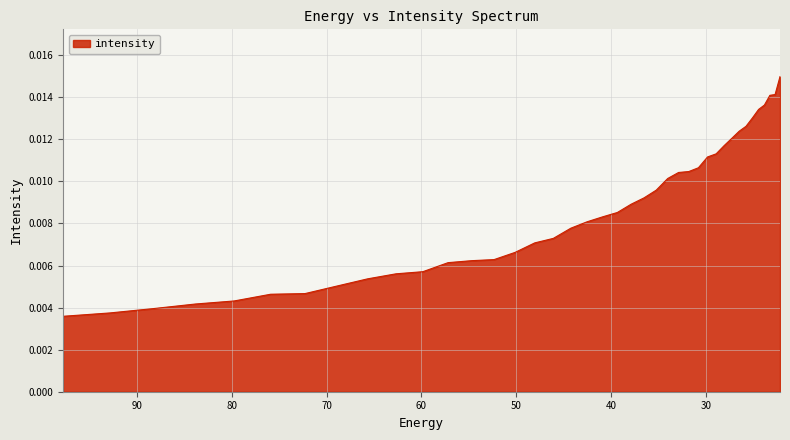

List the labels in order of value, largest first.

22.215462, 22.734882, 23.282911, 23.861408, 24.472345, 25.117828, 25.800108, 26.521572, 27.284779, 28.092442, 28.947456, 29.85292, 30.812122, 31.828575, 32.906017, 34.04844, 35.260098, 36.545517, 37.909534, 39.357292, 40.894283, 42.52636, 44.25976, 46.10113, 48.057564, 50.136597, 52.346306, 54.69525, 57.19261, 59.848106, 62.672165, 65.67586, 68.87099, 72.27017, 75.88682, 79.735245, 83.8307, 88.18945, 92.828835, 97.76732